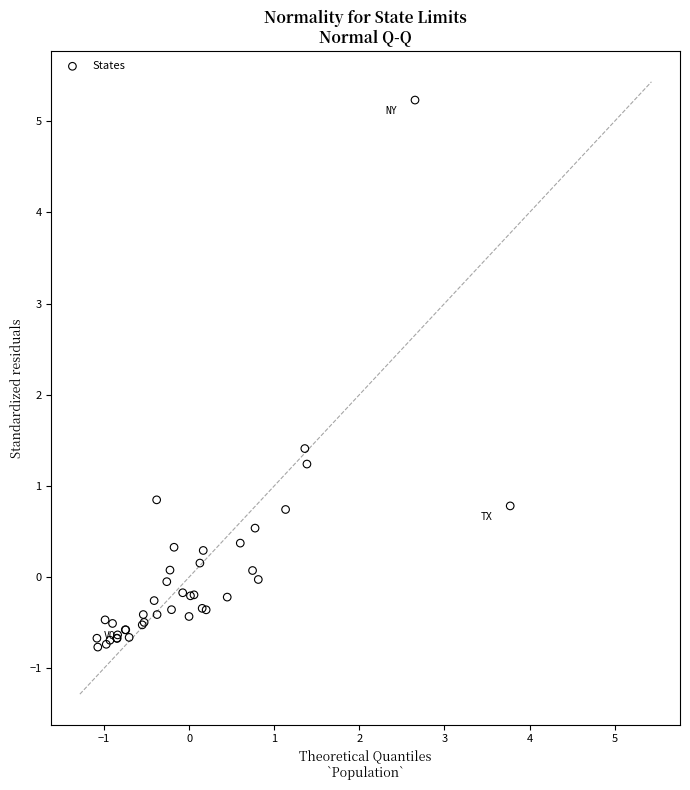

What Y value in the scatter plot is closest to 2?

1.4